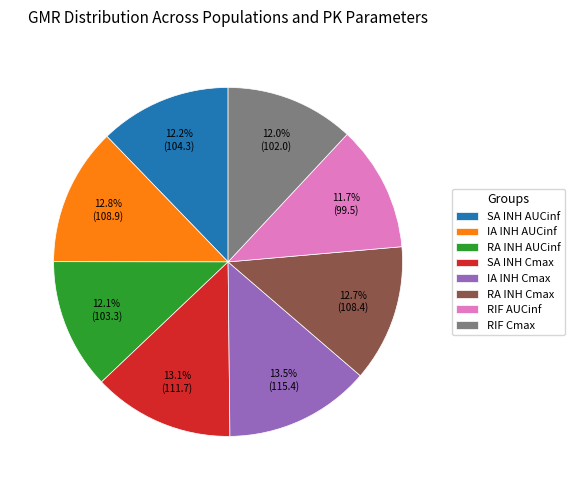

Is it true that RIF AUCinf is 22% of the pie?

False